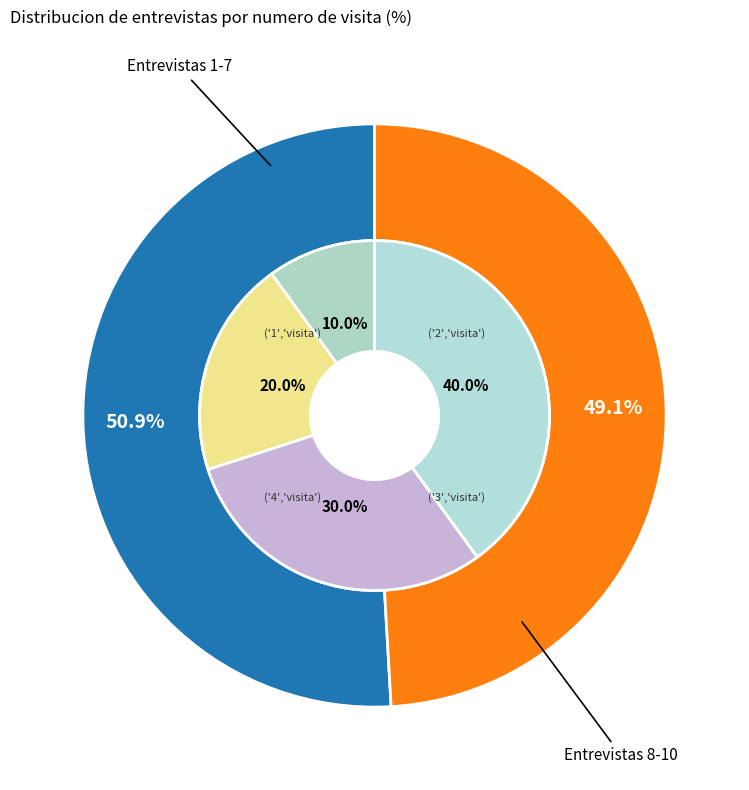

What is the smallest slice in the pie chart?

1